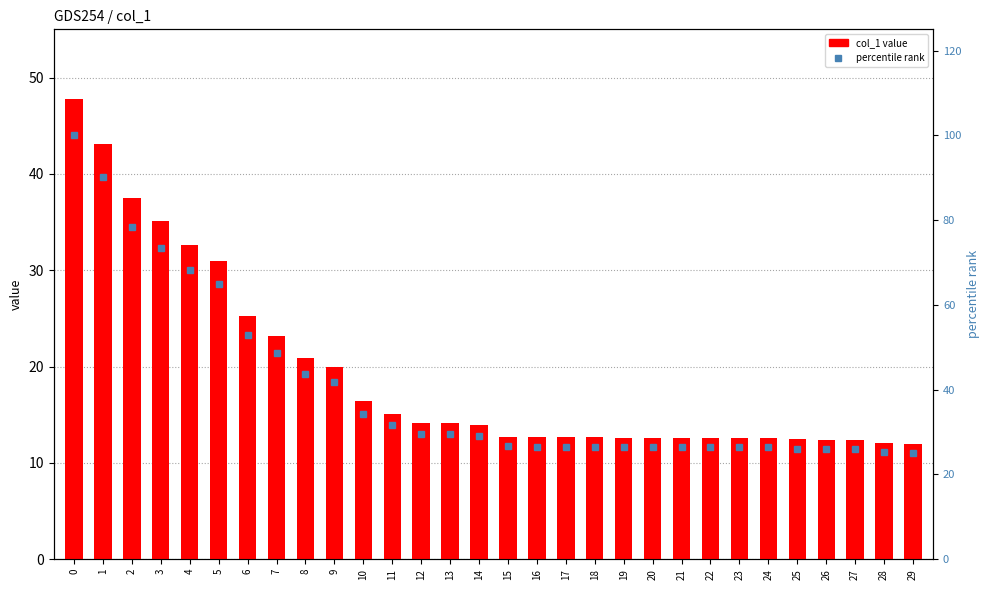

Reading left to right, extract all data points from this chart.

col_1: 47.8	43.1	37.5	35.1	32.6	31.0	25.3	23.2	20.9	20.0	16.4	15.1	14.2	14.2	13.9	12.7	12.7	12.7	12.7	12.6	12.6	12.6	12.6	12.6	12.6	12.5	12.4	12.4	12.1	12.0
percentile rank: 100.0	90.2	78.4	73.5	68.3	64.9	52.9	48.6	43.7	41.8	34.3	31.6	29.6	29.6	29.1	26.6	26.6	26.6	26.6	26.4	26.4	26.4	26.4	26.4	26.4	26.1	26.0	26.0	25.3	25.1